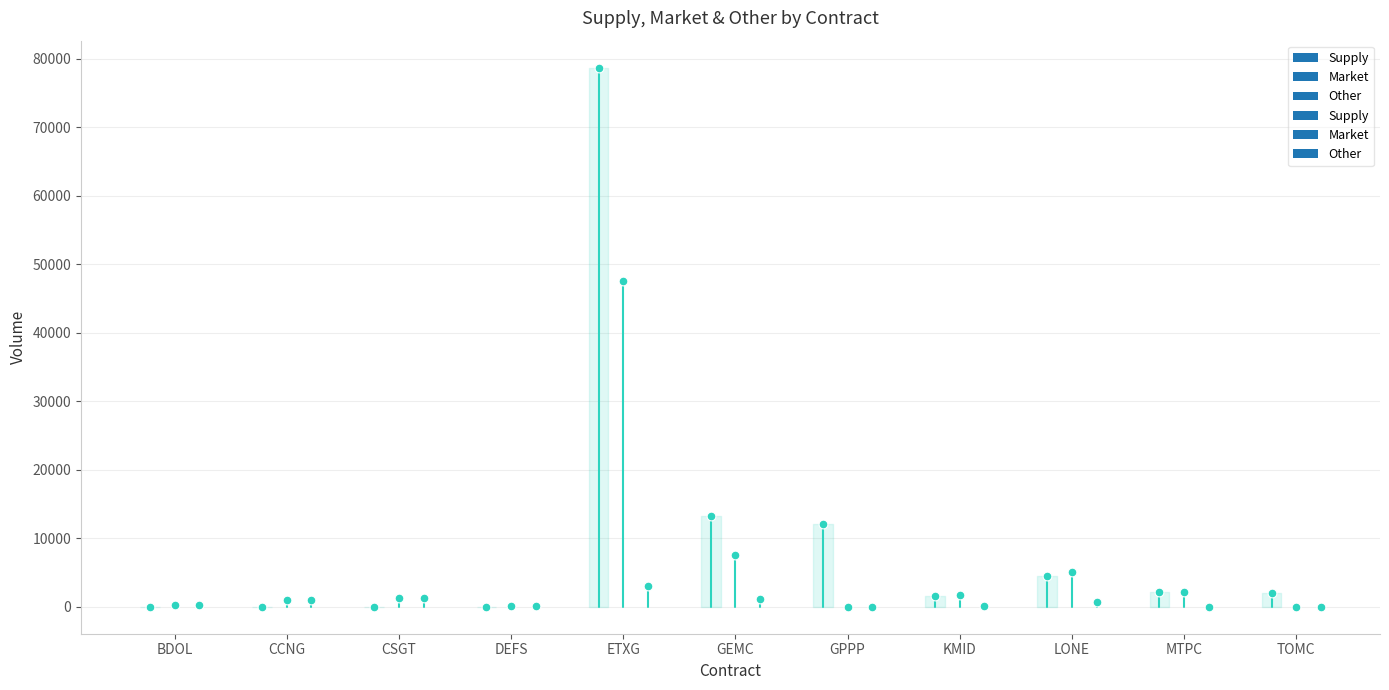

What are all the series names shown in the legend?

Supply, Market, Other